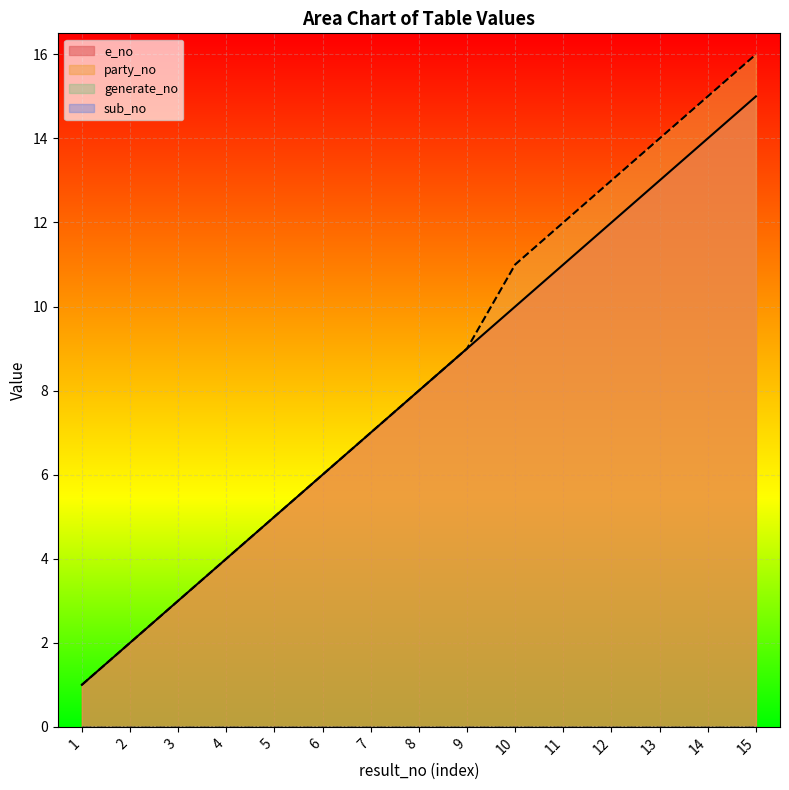

Does the chart display data point markers on the line(s)?

No